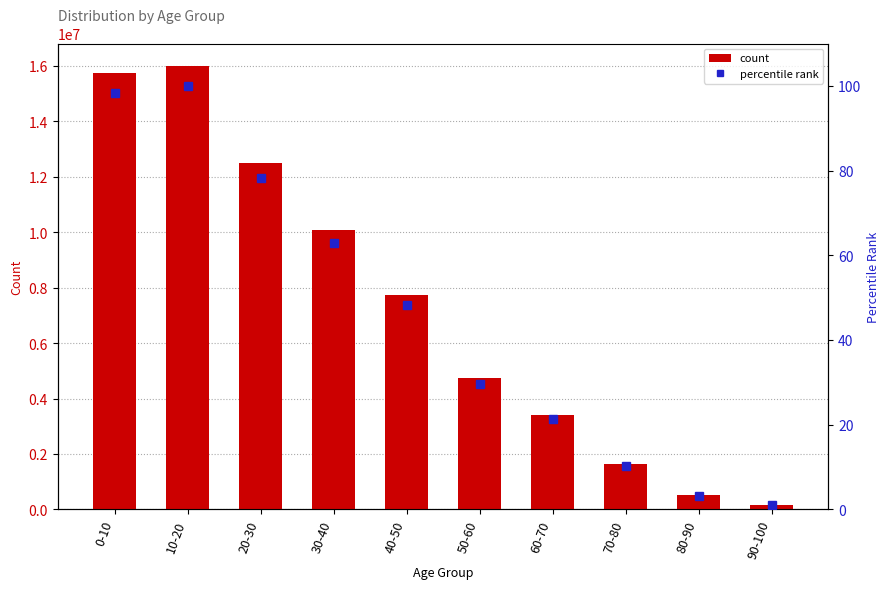

Between 20-30 and 70-80, which is larger?

20-30